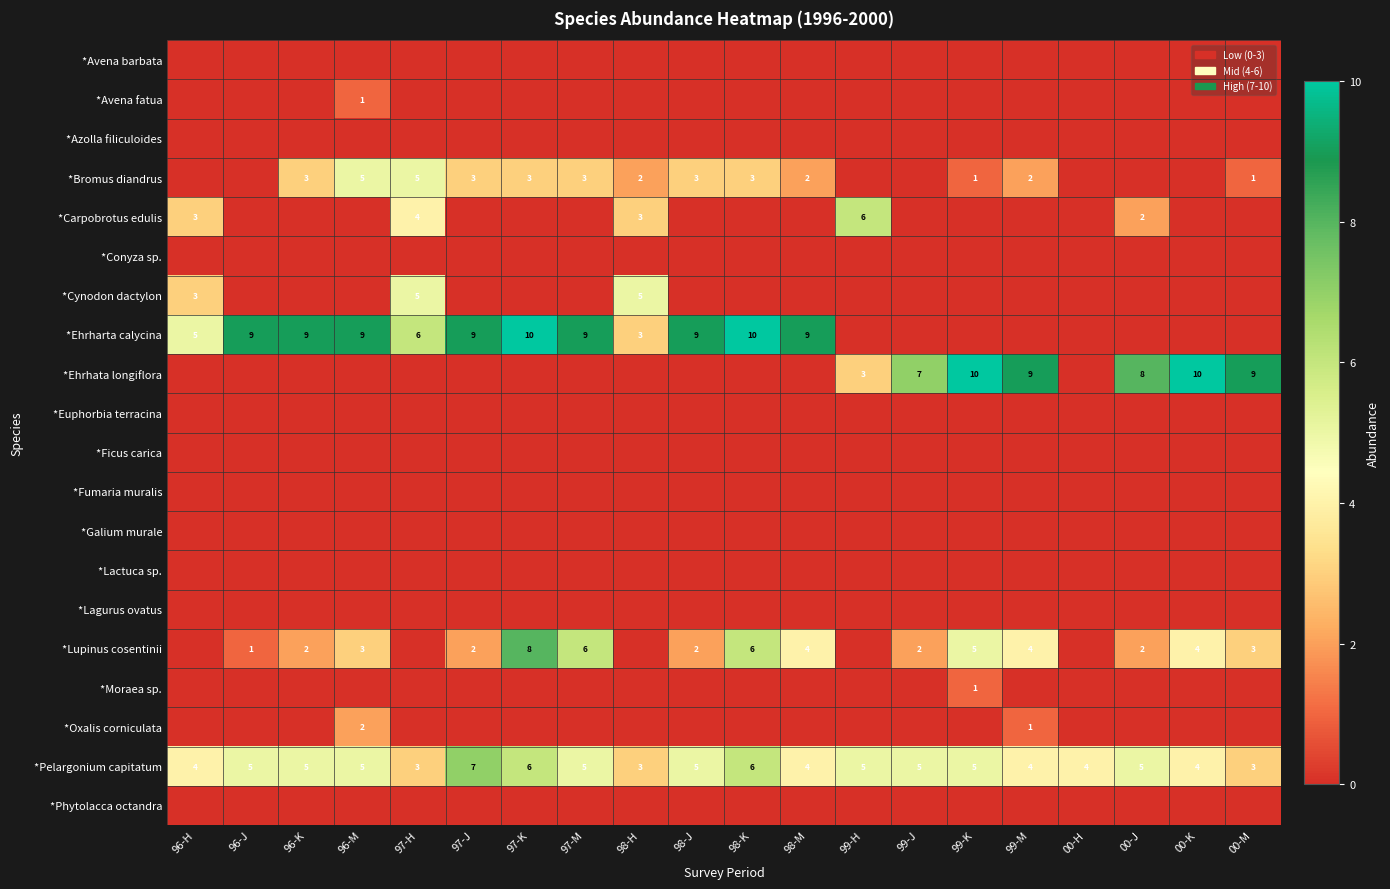

True or false: *Ehrhata longiflora has a value of 16 at 99-K.

False